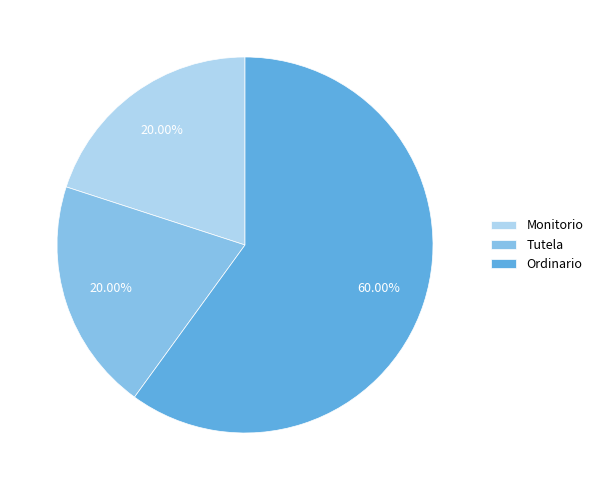

How many slices are in this pie chart?

3